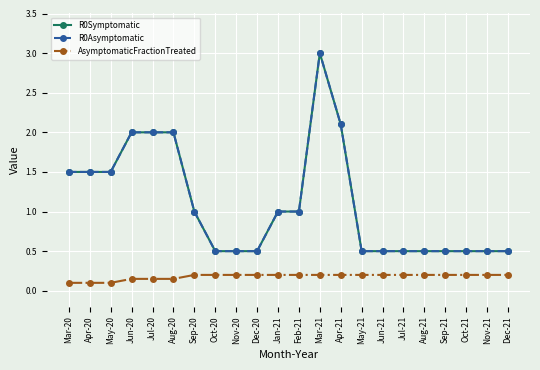

Is the value of R0Symptomatic at Dec-20 greater than the value of R0Asymptomatic at Jun-20?

No